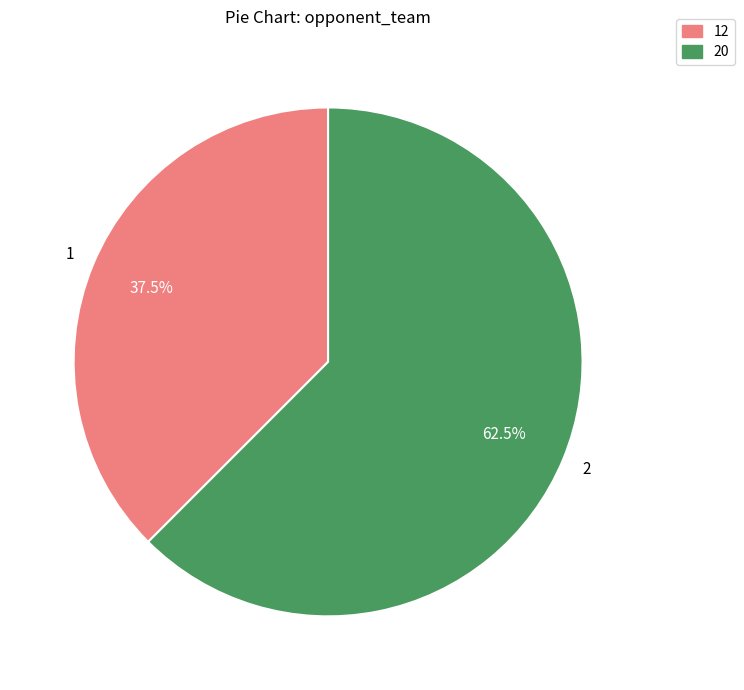

What is the majority slice?

20